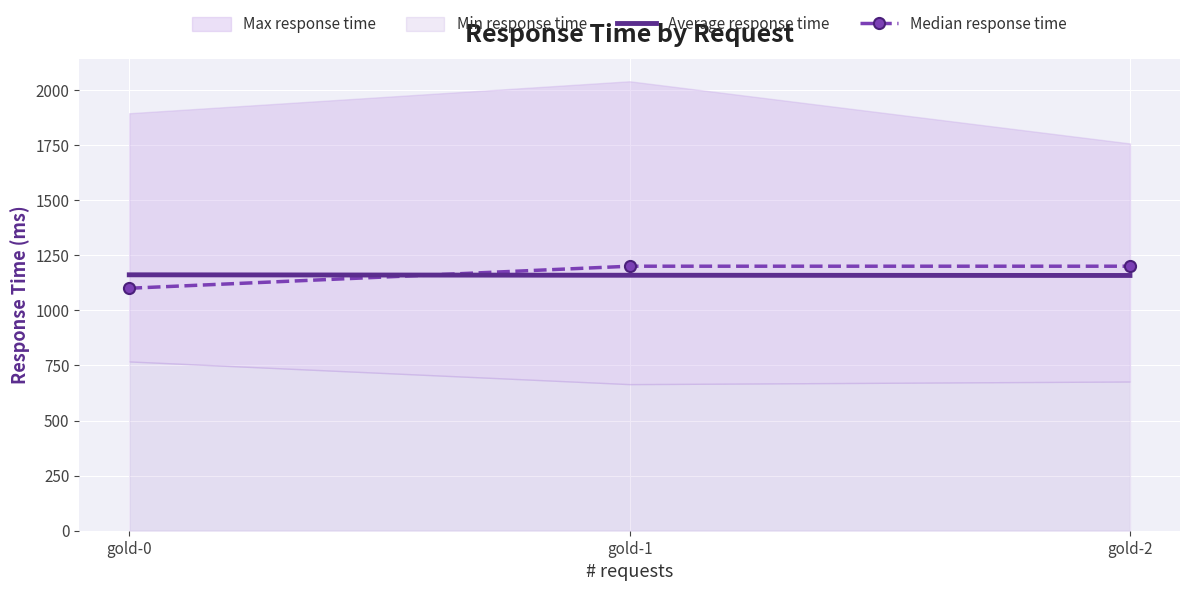

What is the approximate value of Median response time at gold-0, to the nearest 50?

1100